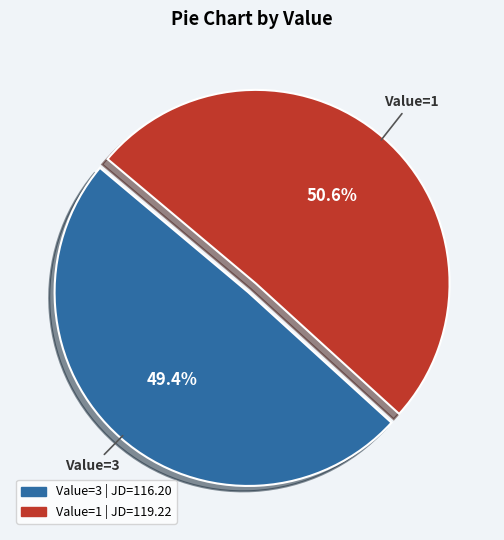

Is there a majority slice in this chart?

Yes